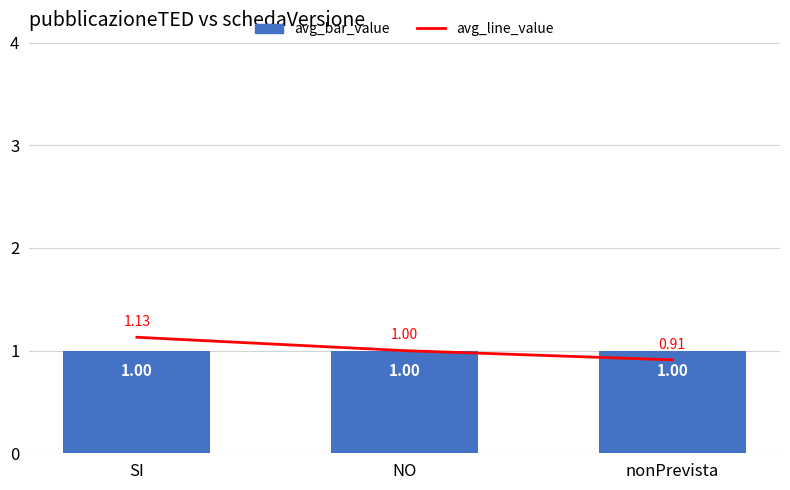

What position from the right is nonPrevista?

1